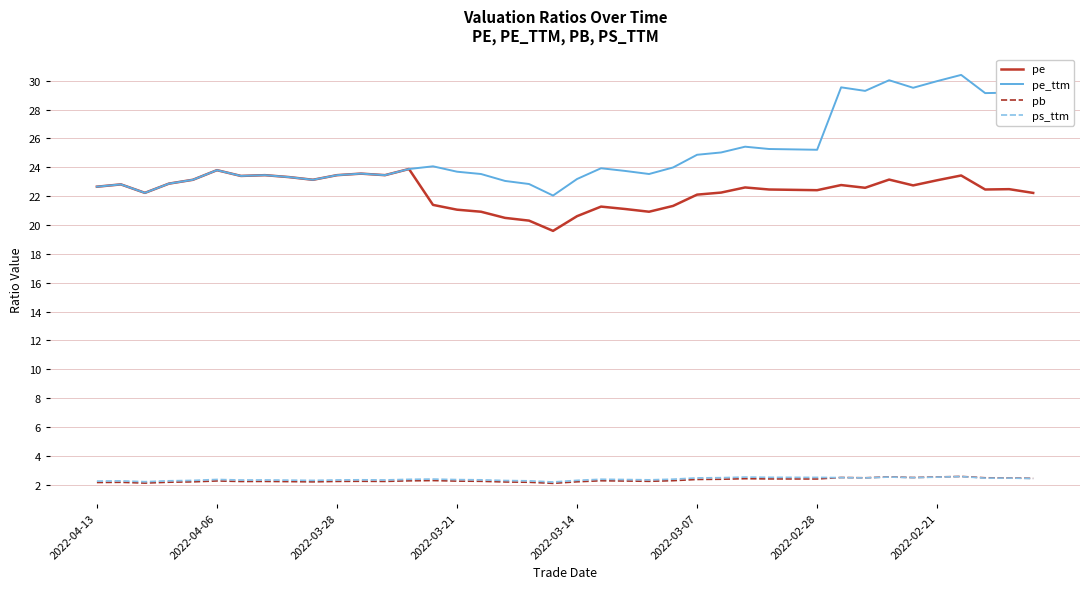

What is the maximum value shown in the chart?

30.4